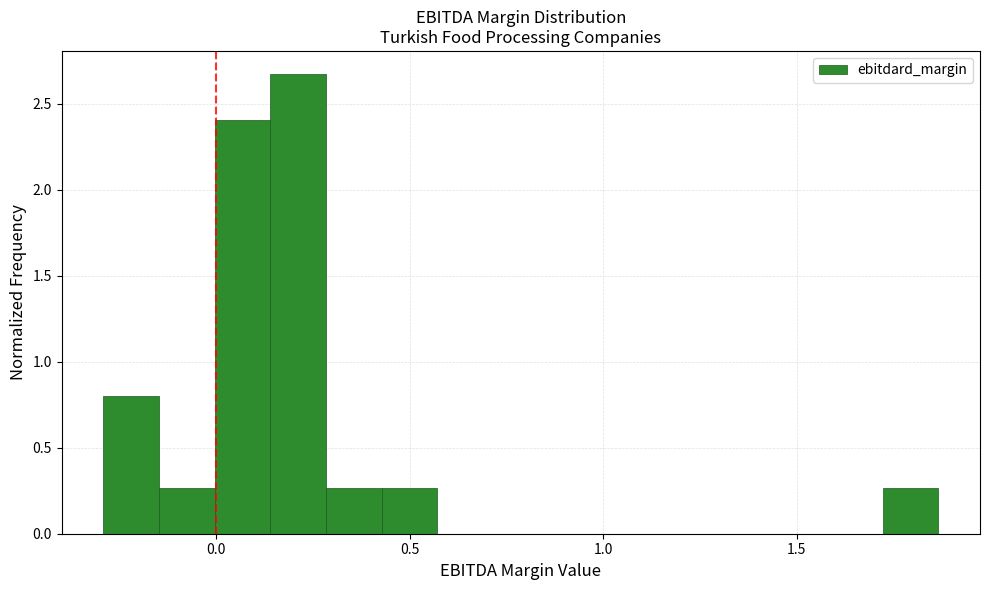

Read against the x-axis, roughly where is the centre of the tallest bar?

0.20